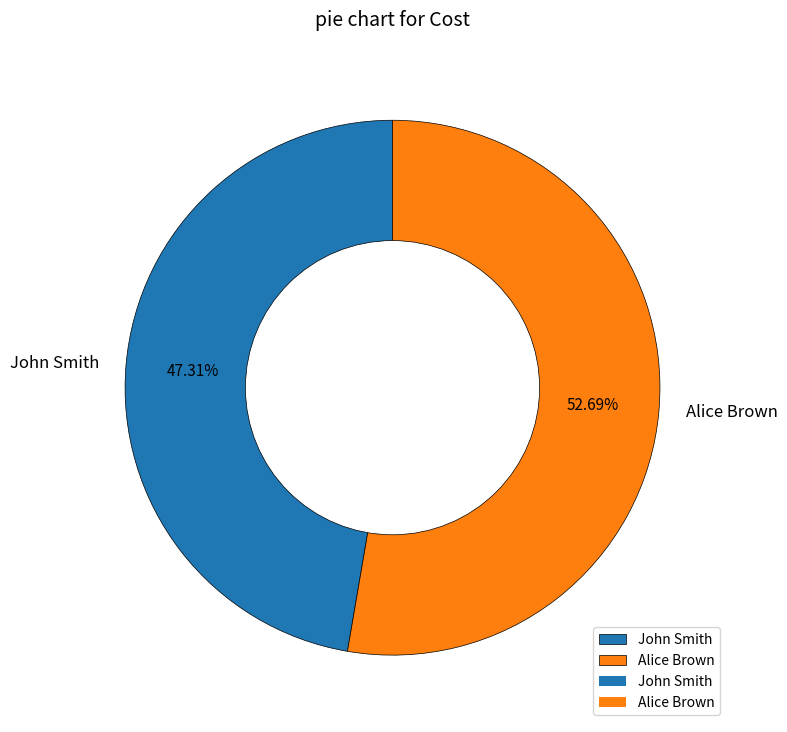

To the nearest percent, what is the average slice percentage?

50%